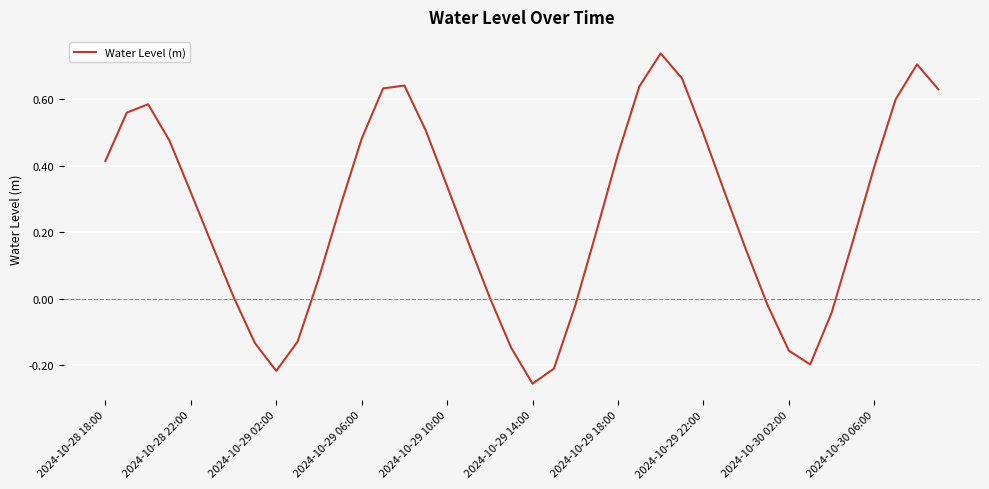

What is the difference between the maximum and minimum values?

1.0